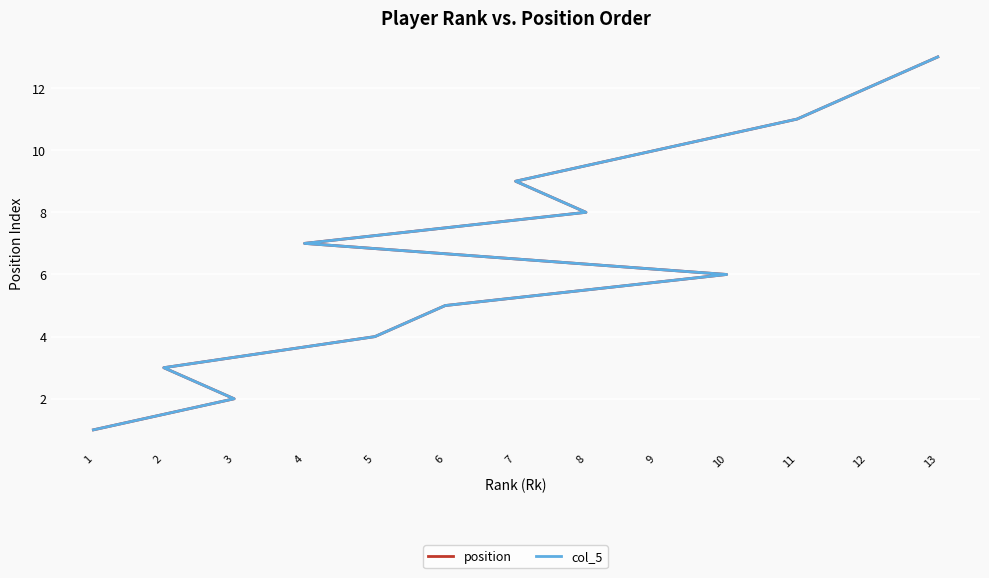

What is the difference between the col_5 values at 10 and 7?

3